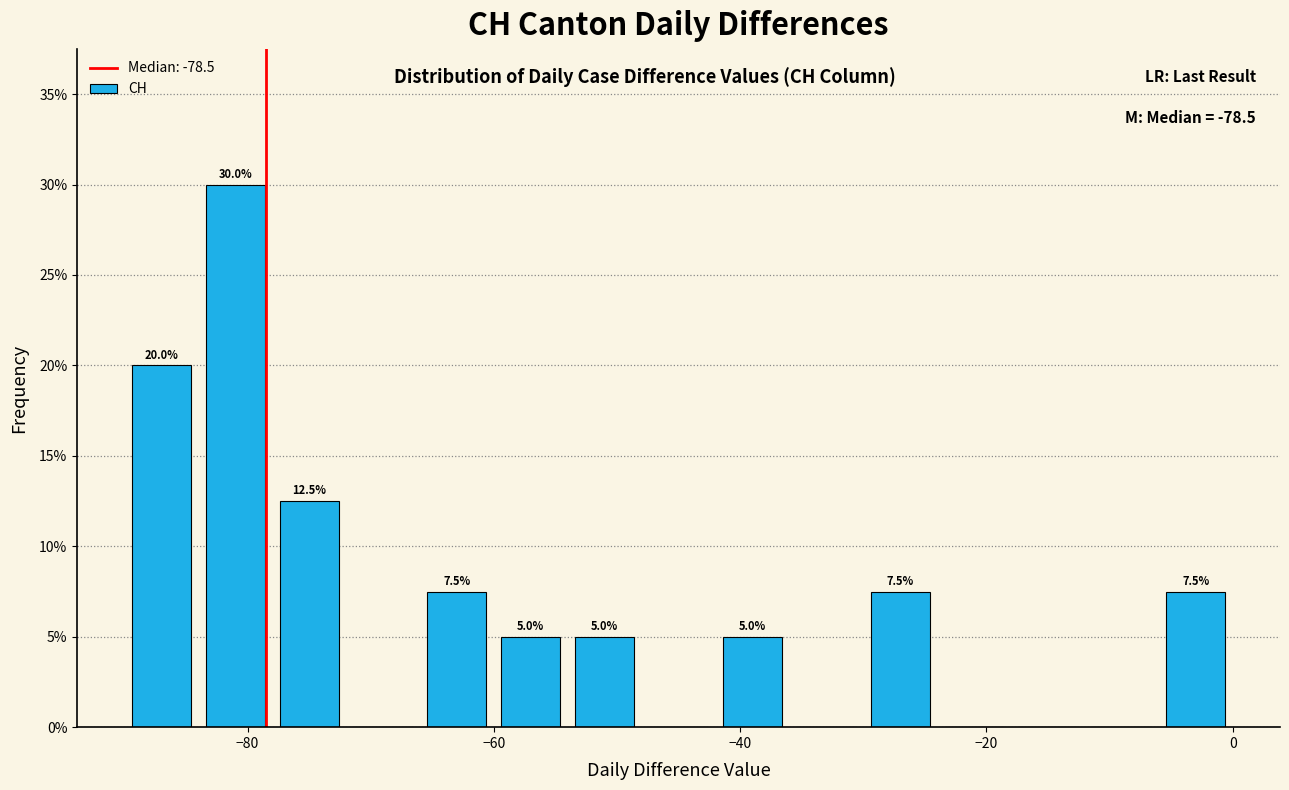

Around what value on the x-axis is the tallest bar? Give the approximate position of its centre, as read against the axis.

-80